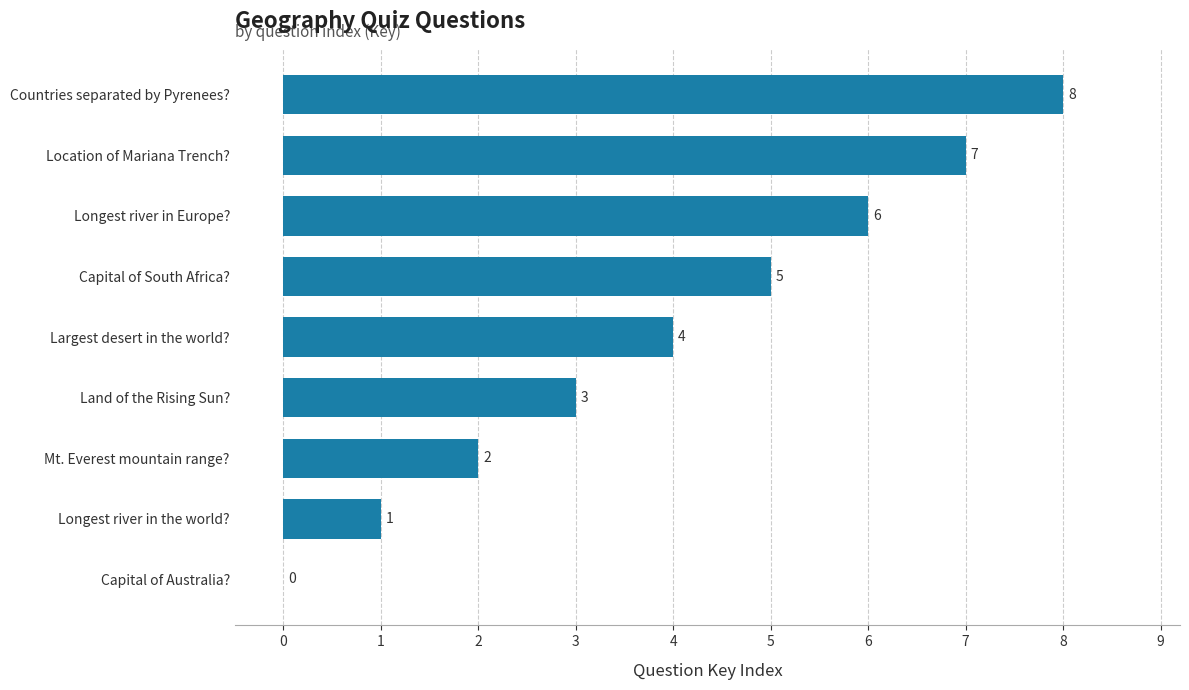

Is it true that the value at Countries separated by Pyrenees? is 8?

True